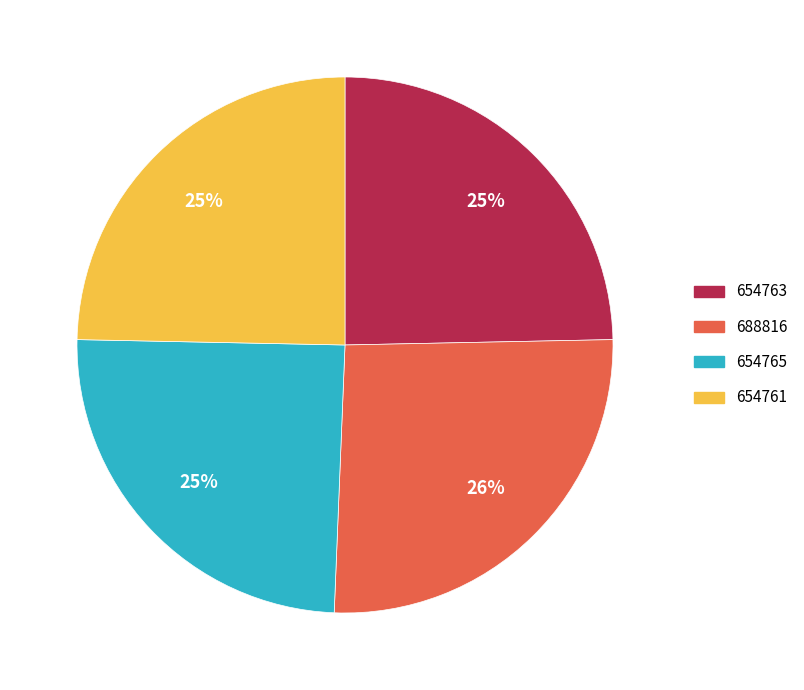

Is it true that 688816 is 11% of the pie?

False